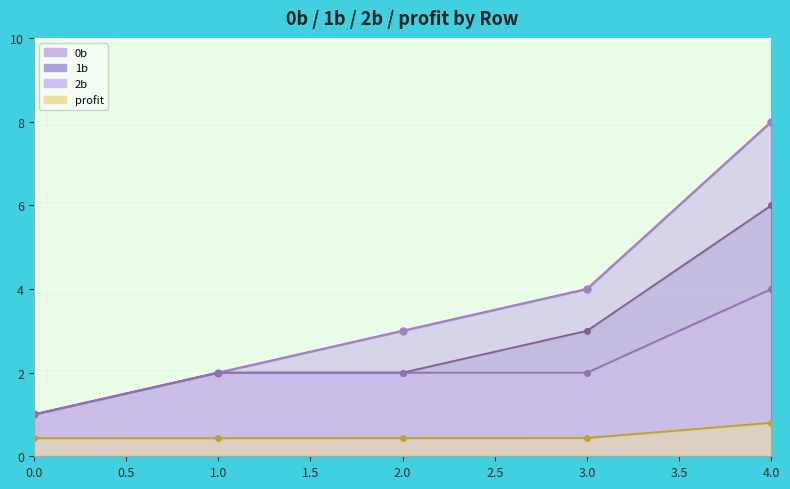

The profit series shows 0.4 at 3. True or false?

True